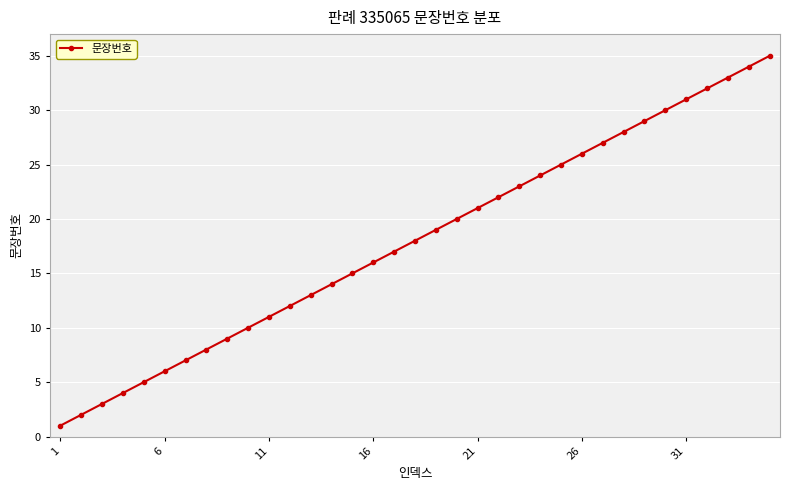

What is the greatest value displayed?

35